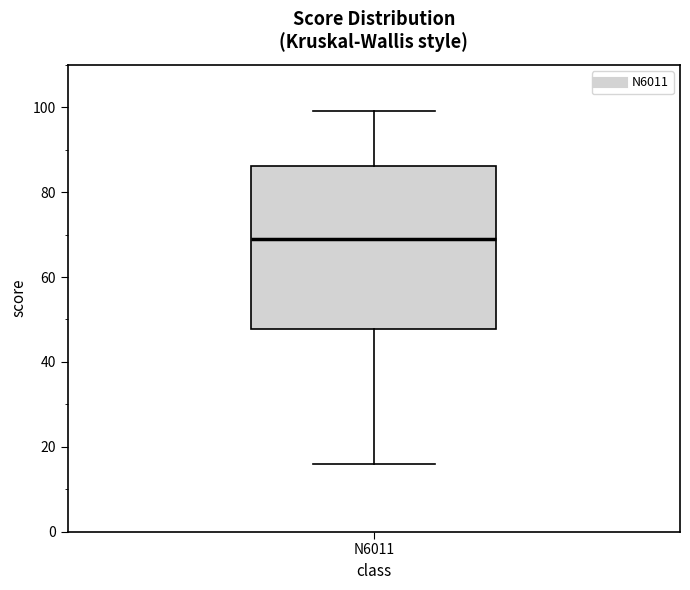

Read this box plot against the y-axis: the position of the median line, the range covered by the box, and the ends of both whiskers. The values are not printed on the chart, so give them approximately, as read against the axis.

median 70, box 48 to 86, whiskers 16 to 100